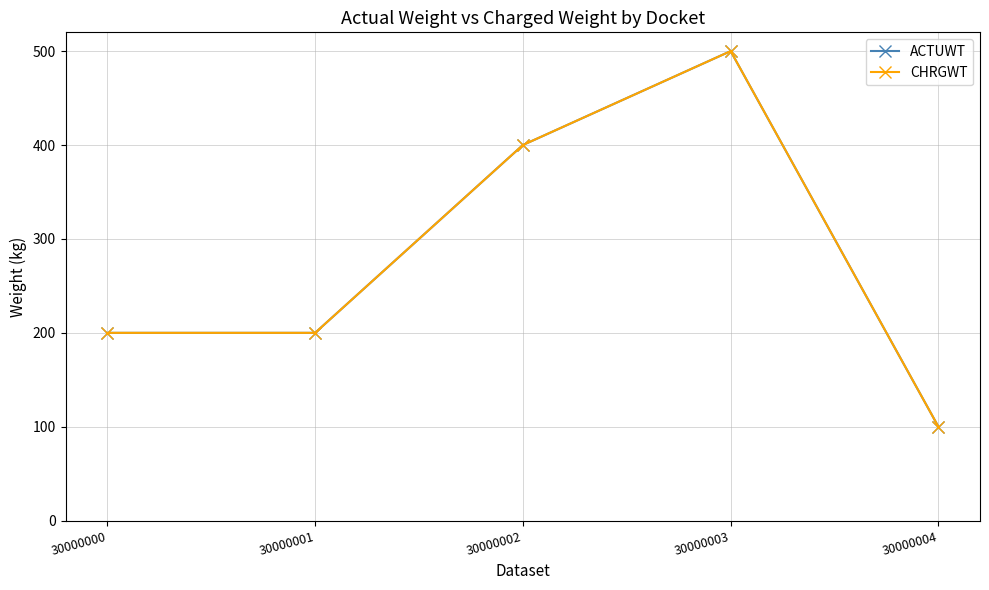

True or false: ACTUWT and CHRGWT cross at least once.

False